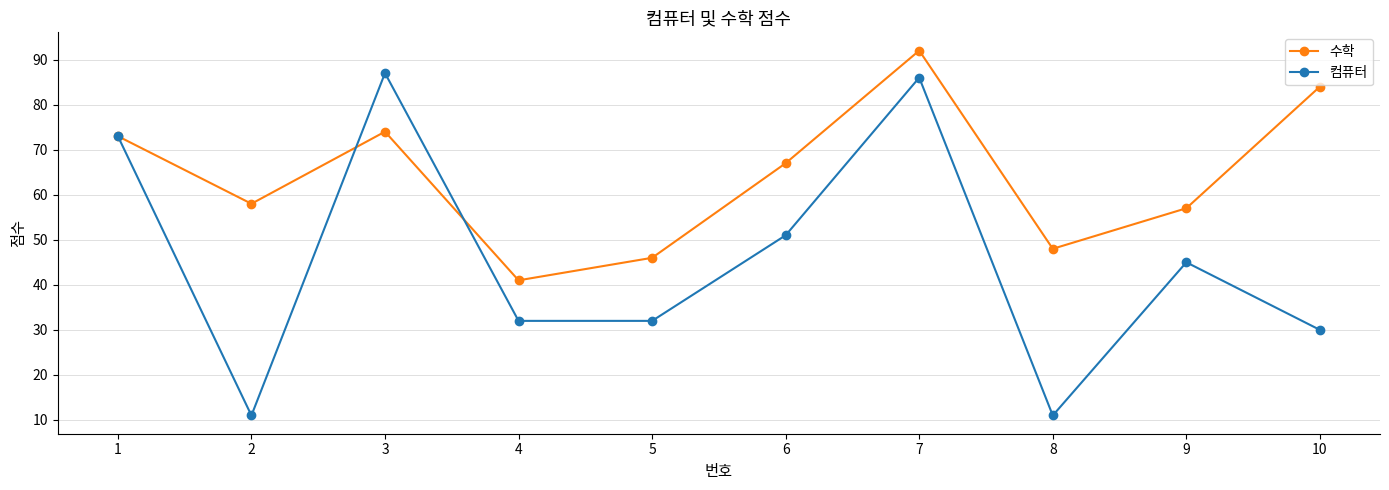

At which label is 수학 closest to 66?

6